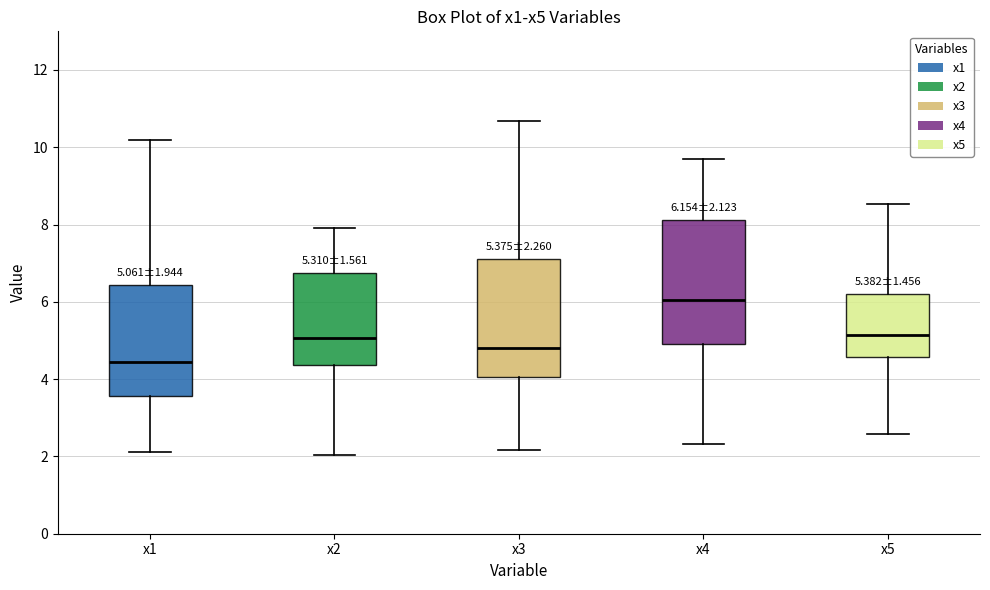

Which box has the highest median line?

x4